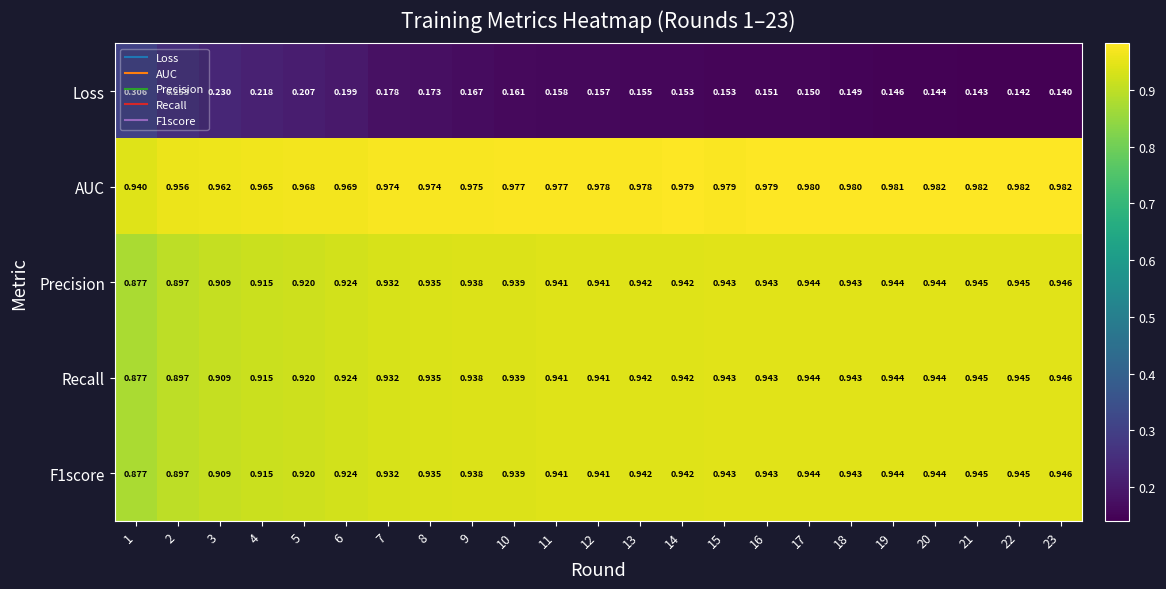

Is the value of Loss at 13 greater than the value of Precision at 23?

No